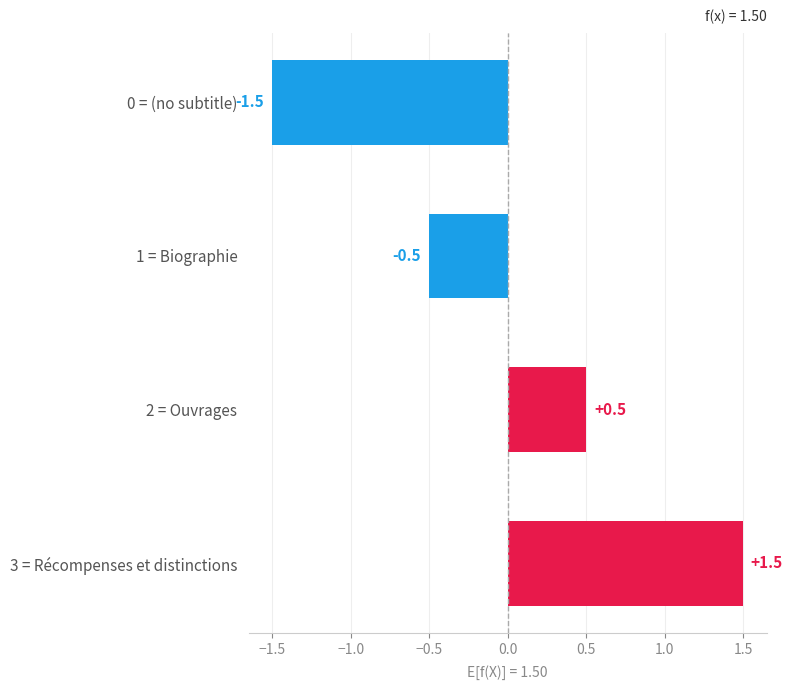

Where is the data nearest to the value 0?

1 = Biographie